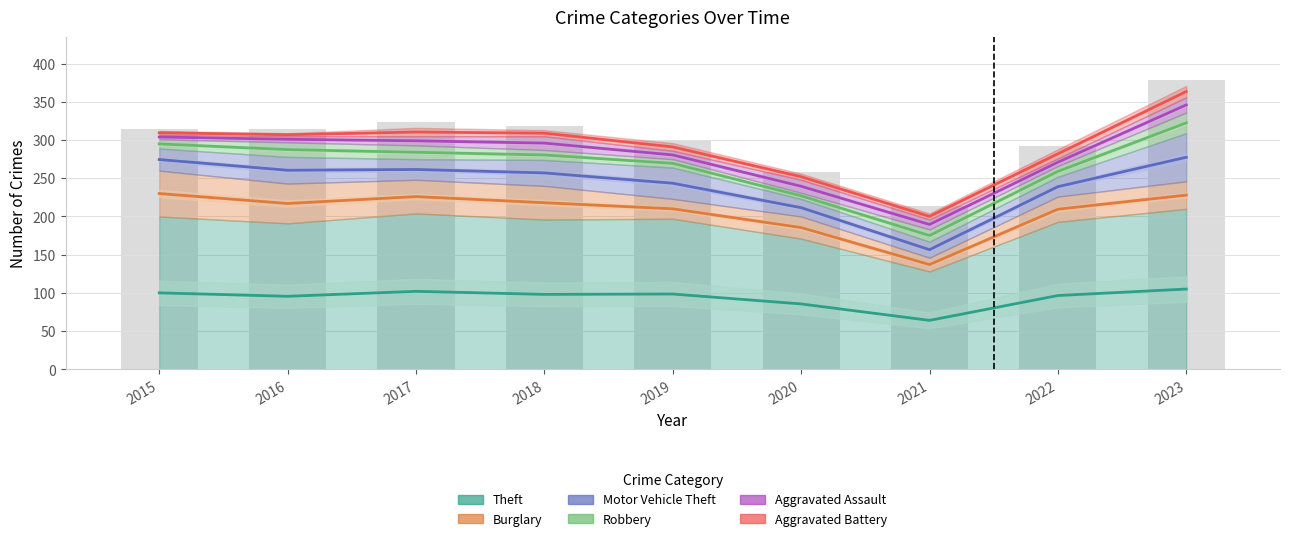

At which label does Burglary reach its minimum?

2021